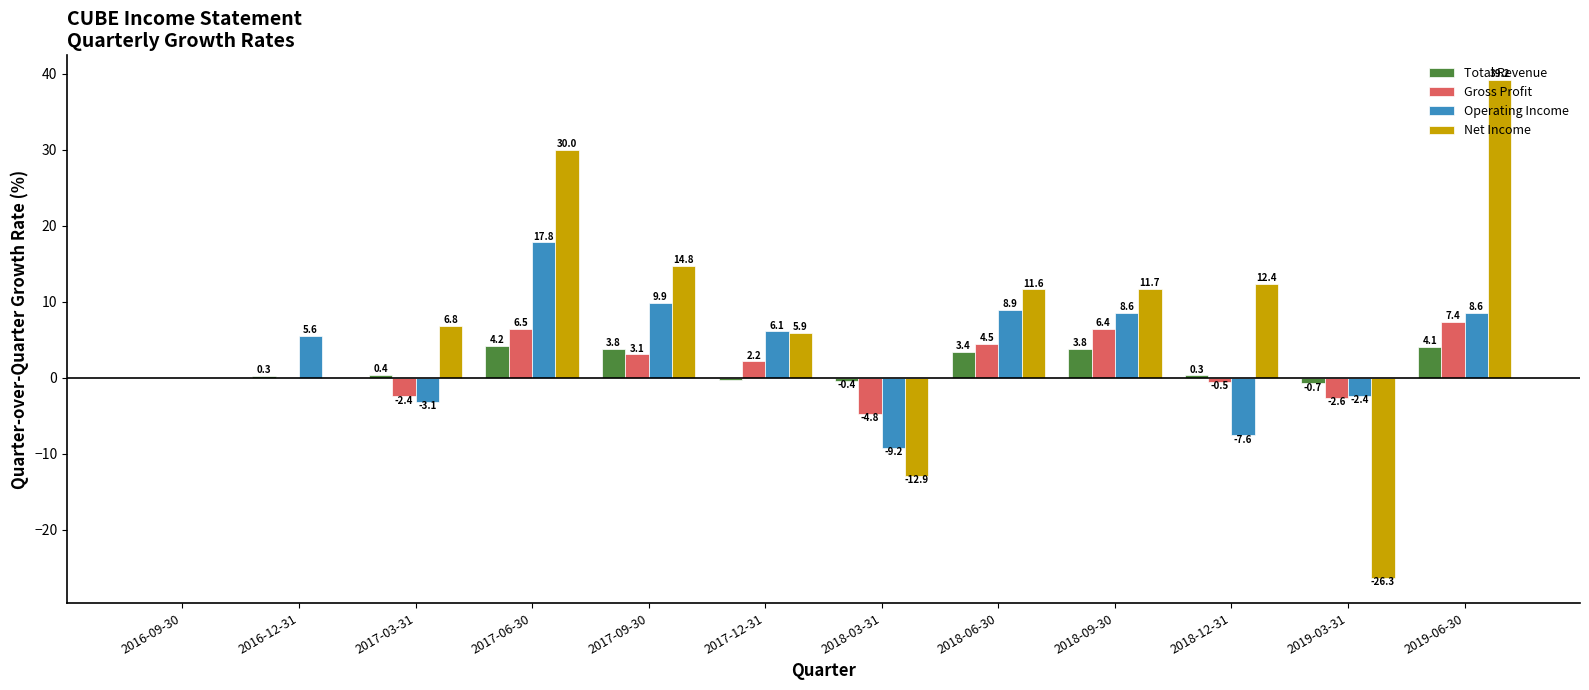

Which label corresponds to the largest value in the chart?

2019-06-30